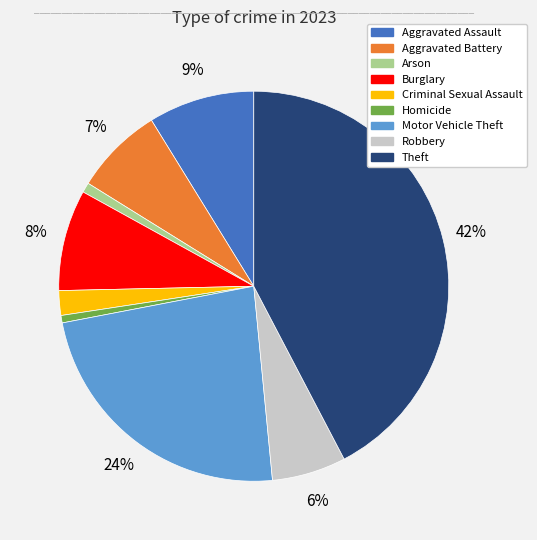

Is it true that Arson is 1% of the pie?

True